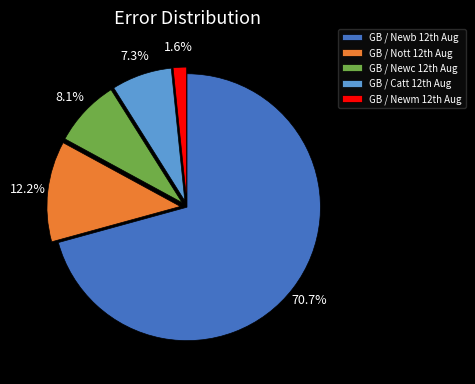

Count the number of slices in the pie.

5